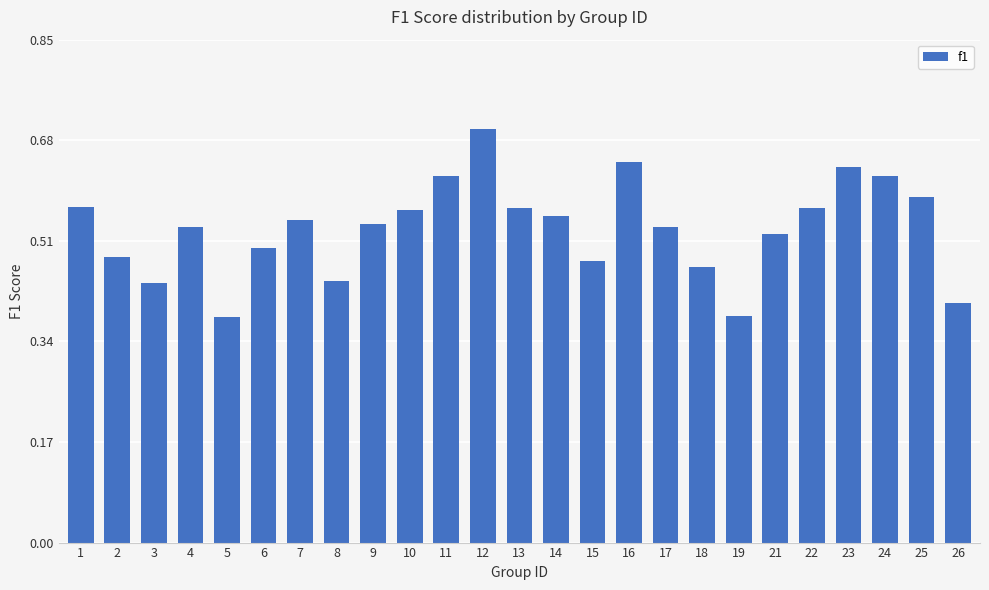

What is the maximum value shown in the chart?

0.7